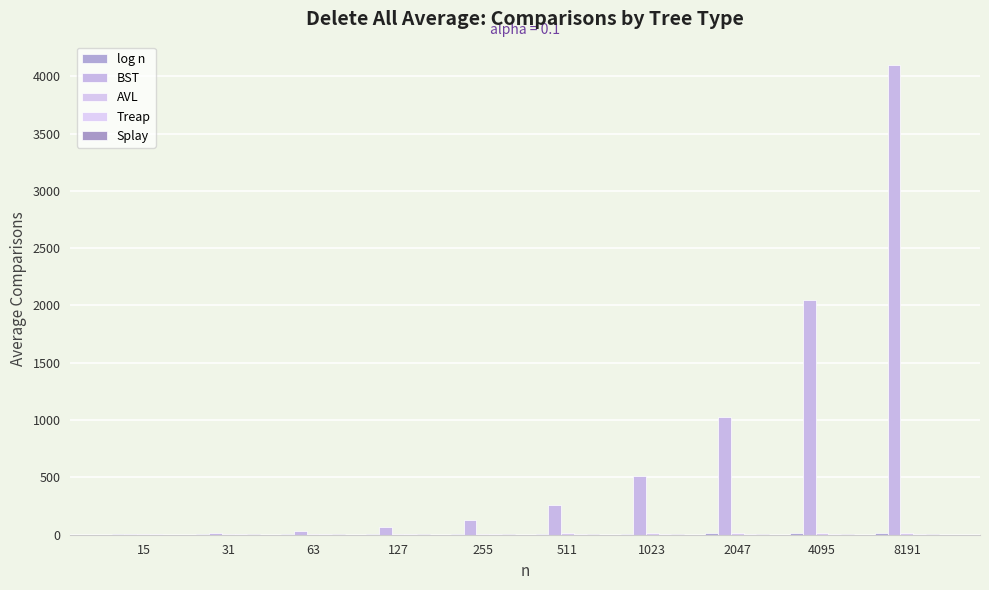

How many categories are shown in the chart?

10